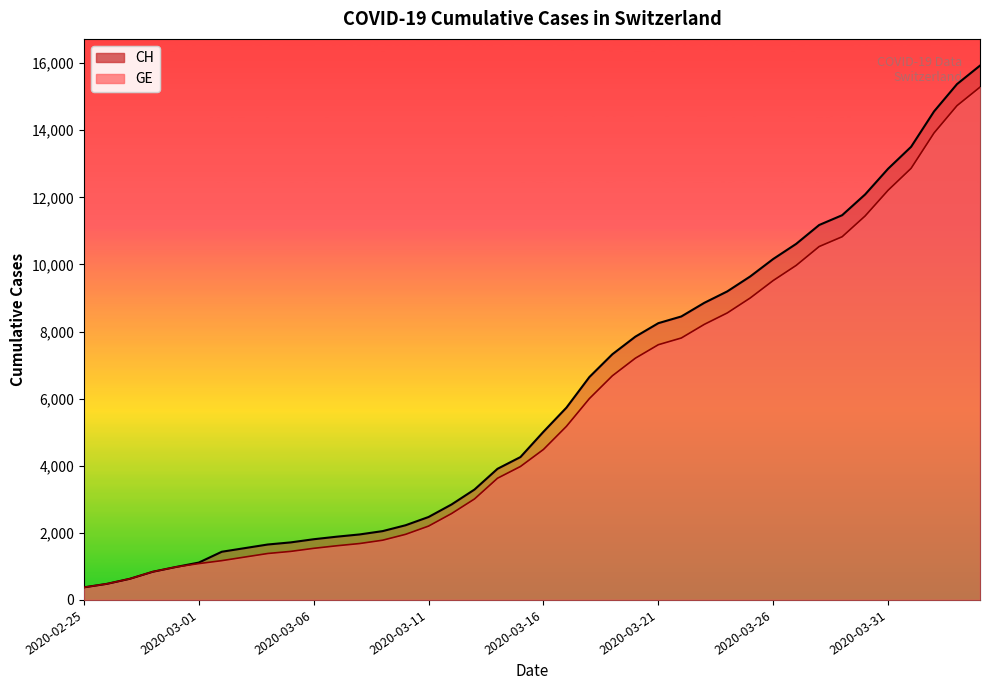

At how many categories does at least one series exceed 10901?

8